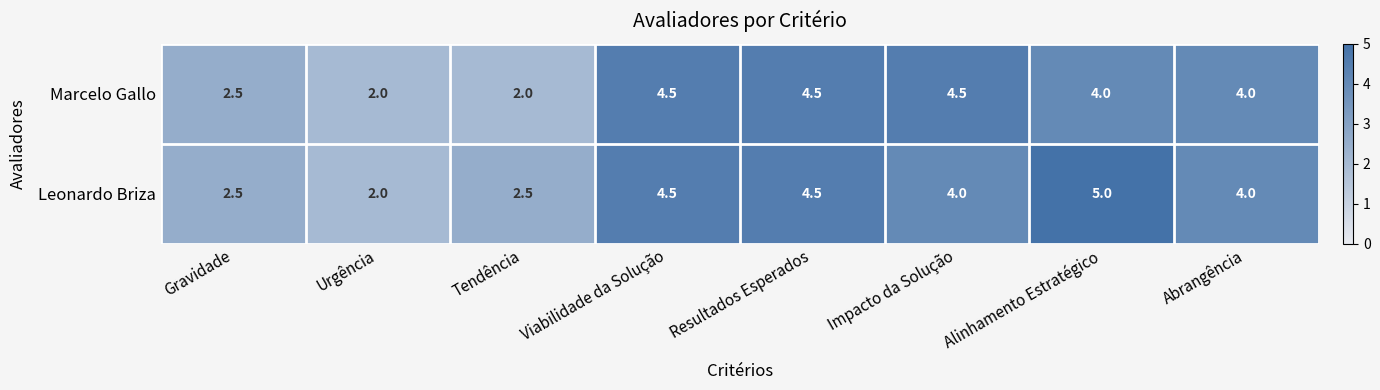

List the series in order of their overall mean, lowest first.

Marcelo Gallo, Leonardo Briza